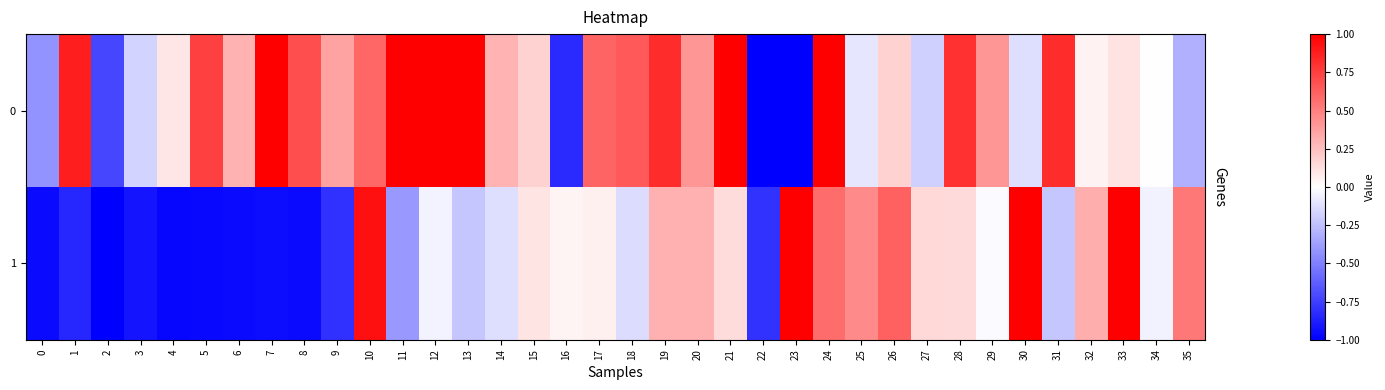

Which label corresponds to the smallest value in the chart?

22